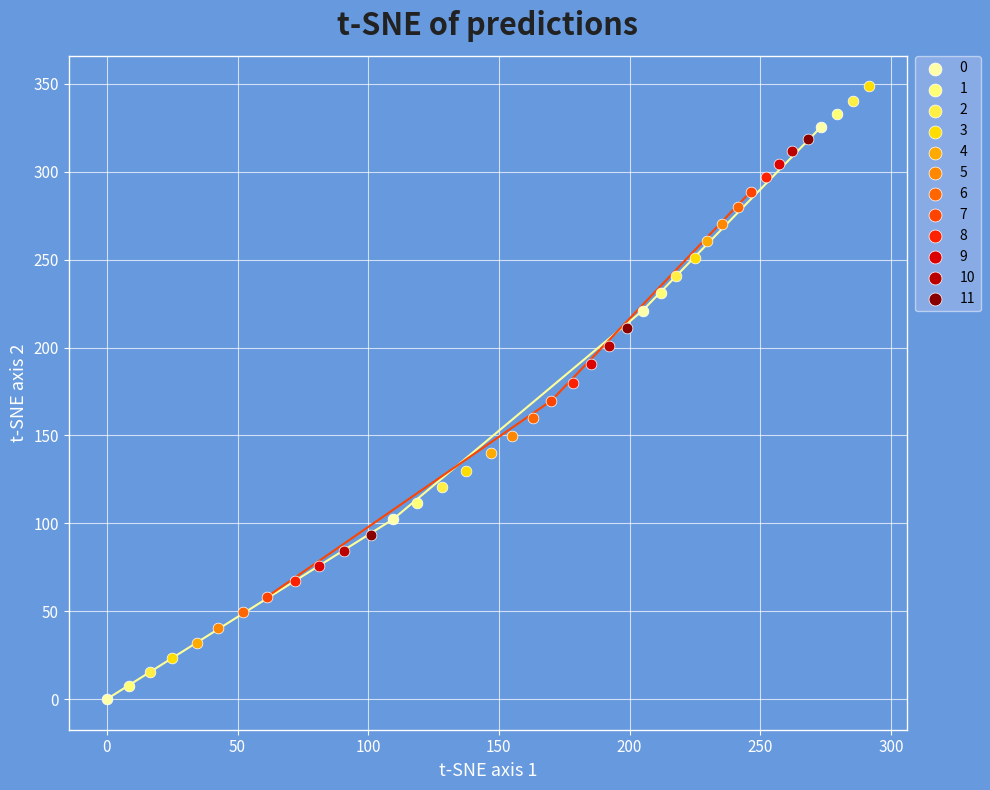

Which series has the largest Y range (max minus min)?

0